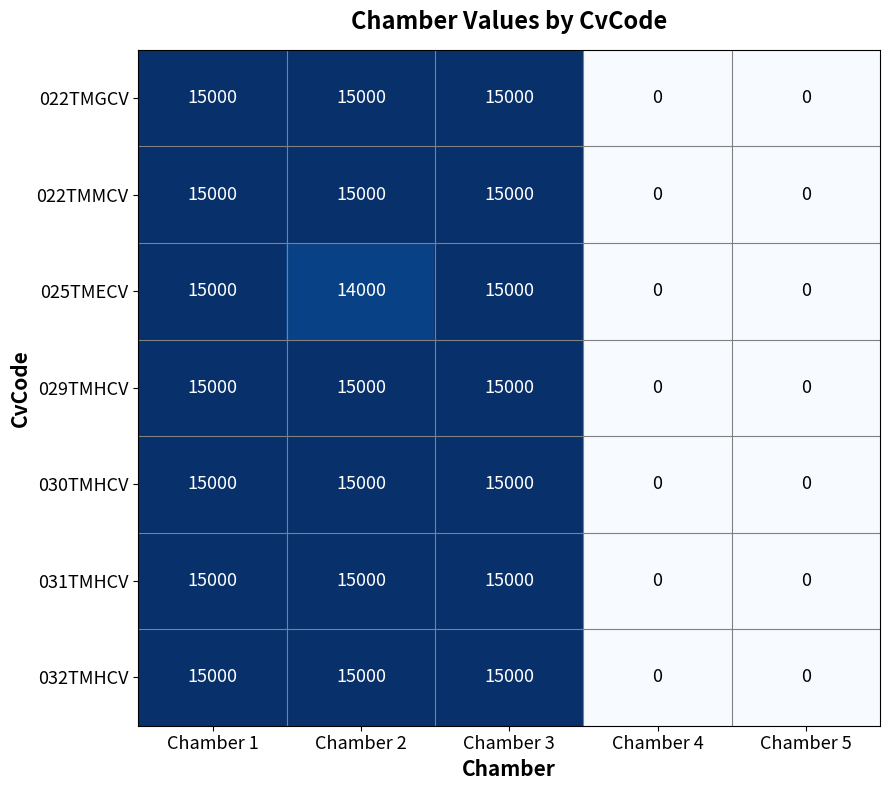

True or false: 022TMMCV has a value of 26303 at Chamber 1.

False